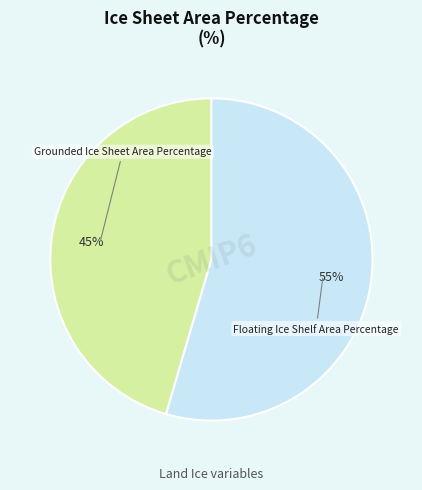

Is there a majority slice in this chart?

Yes